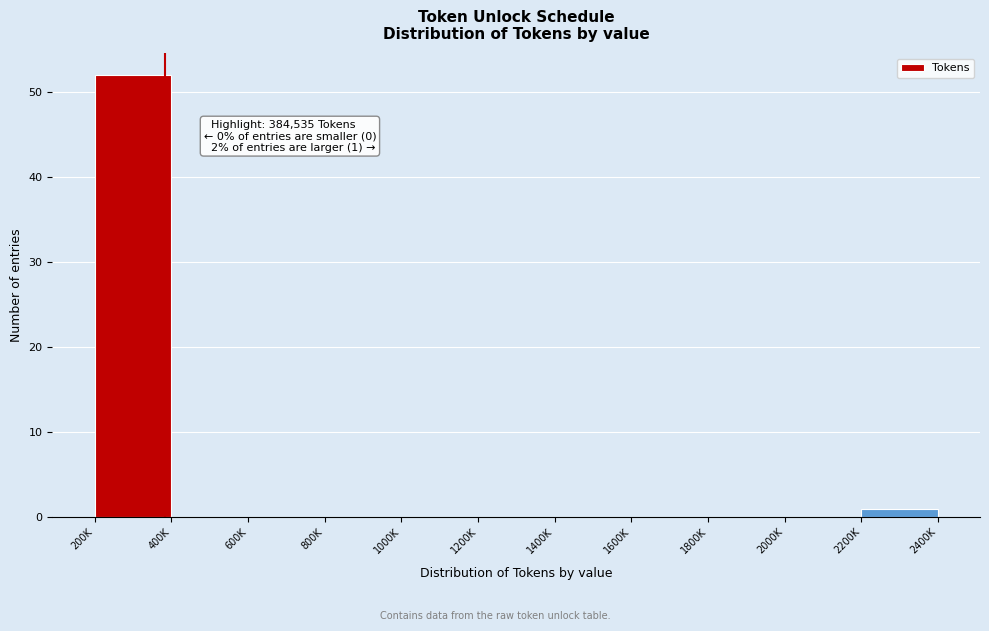

Reading left to right, list all the values displayed in this chart.

200K=52	400K=0	600K=0	800K=0	1000K=0	1200K=0	1400K=0	1600K=0	1800K=0	2000K=0	2200K=1